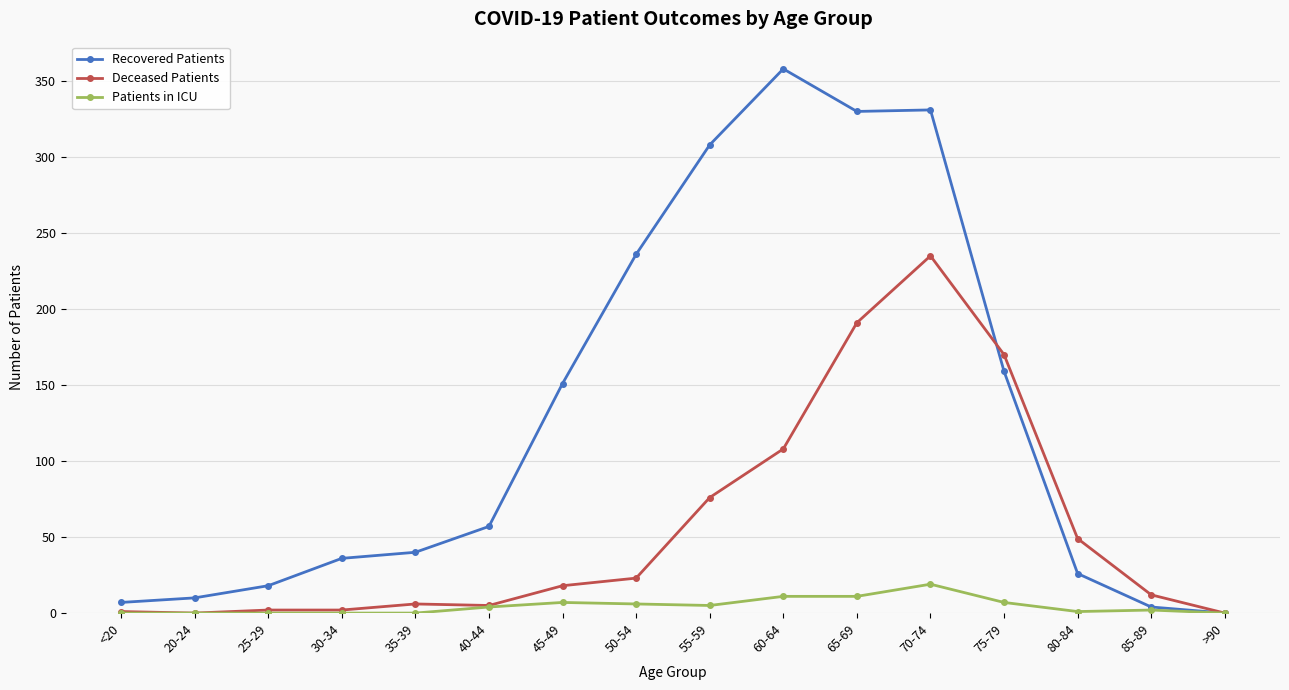

True or false: Recovered Patients has more than 2 interior local peaks.

False